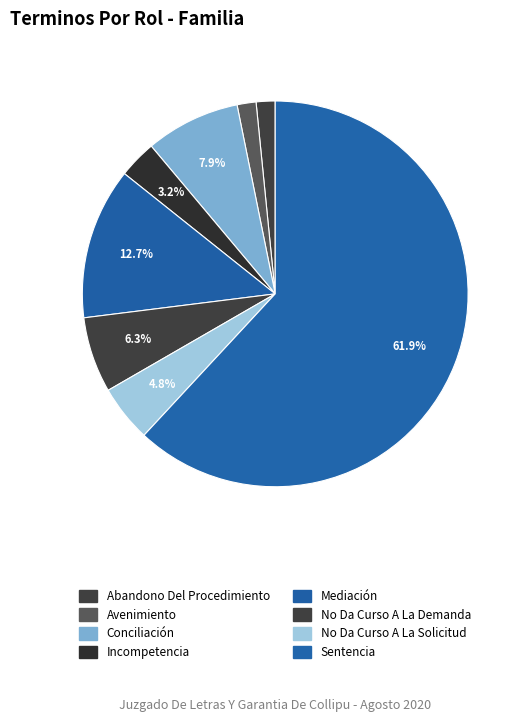

How many segments does this pie chart have?

8